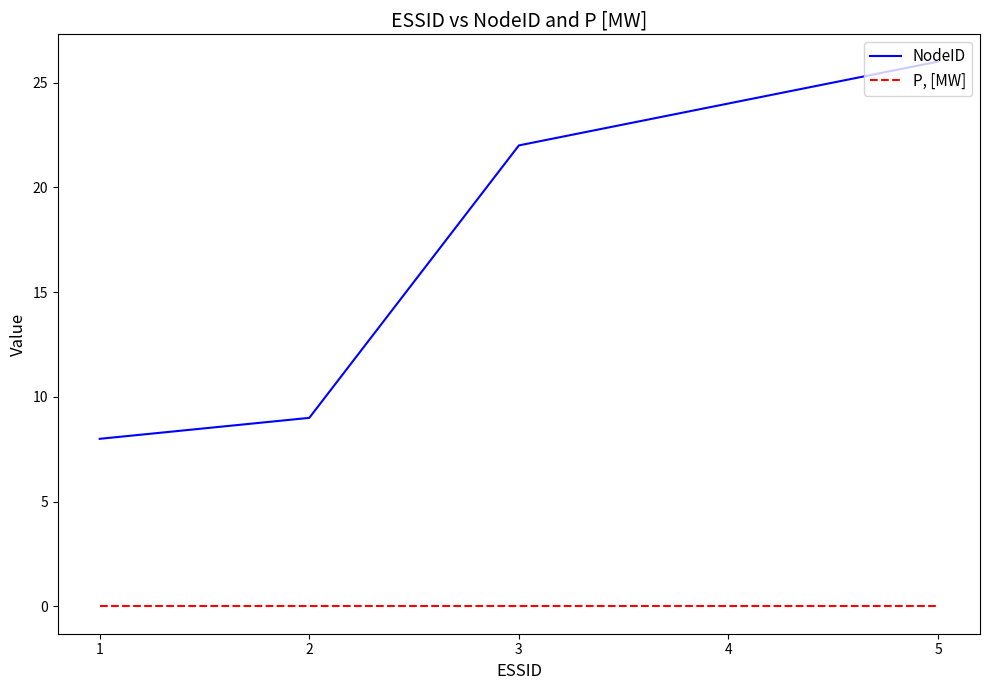

Which category has the highest value across all series?

5